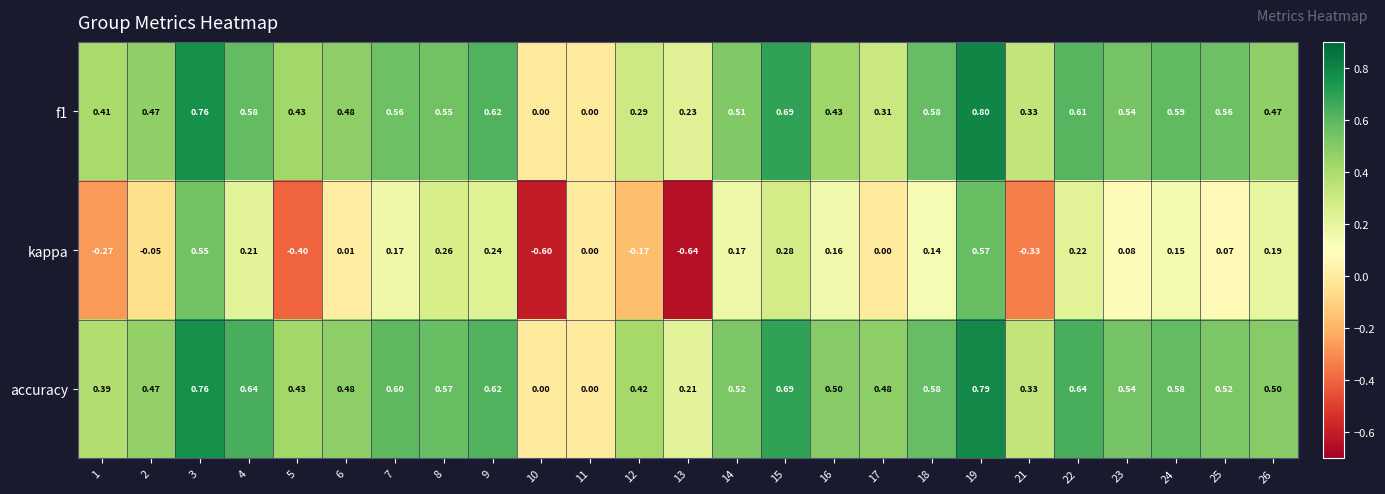

Which series has the largest total across all categories?

accuracy